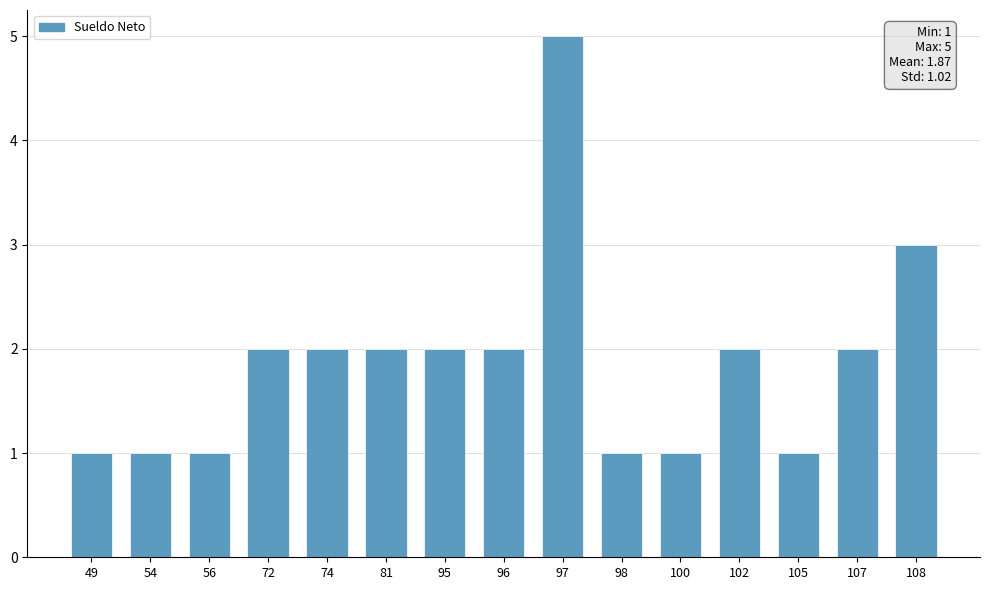

Are the bars grouped side by side (vs. stacked)?

No